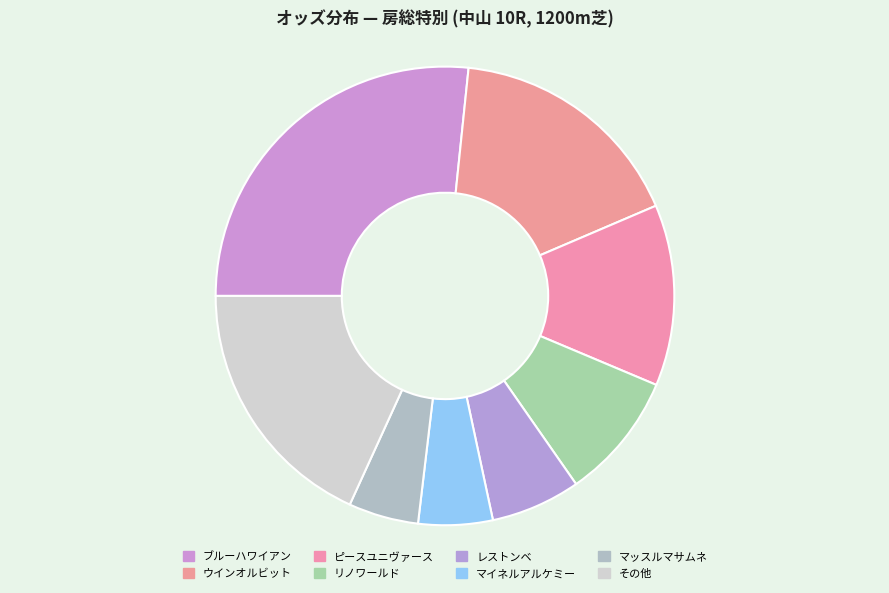

To the nearest percent, what is the combined percentage of ウインオルビット and レストンベ?

23%